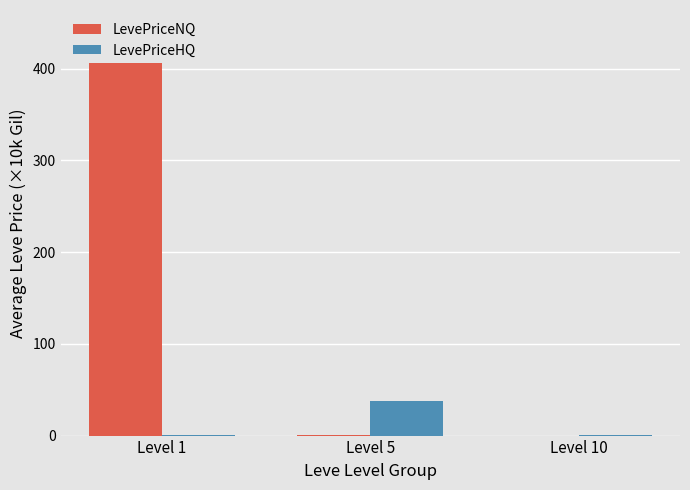

What is the total value across all series at Level 10?

0.6